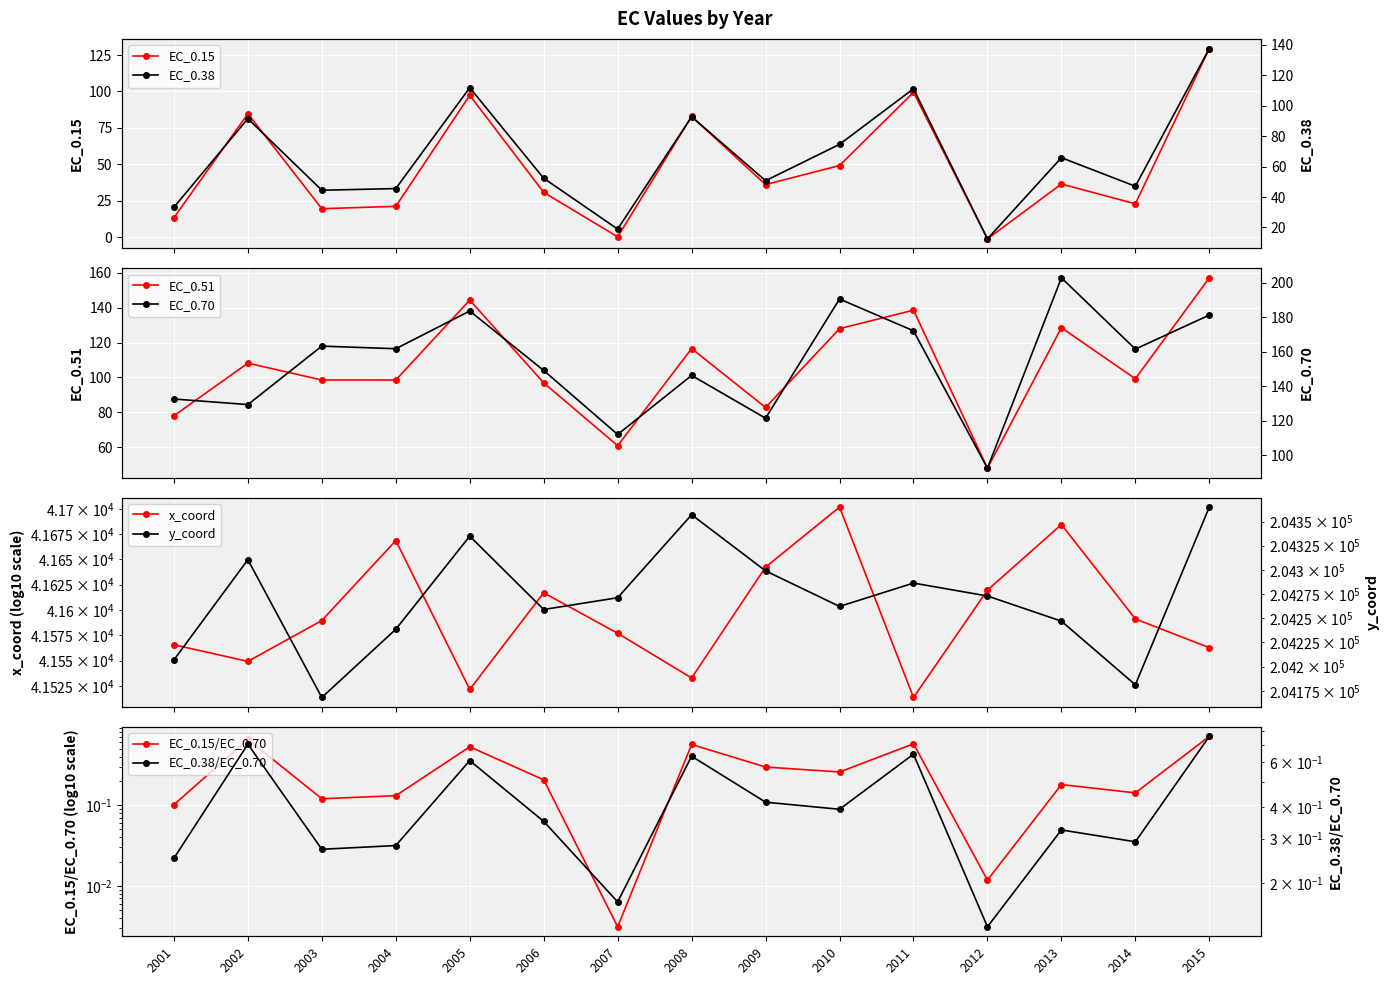

What is the maximum value shown in the chart?

204364.9